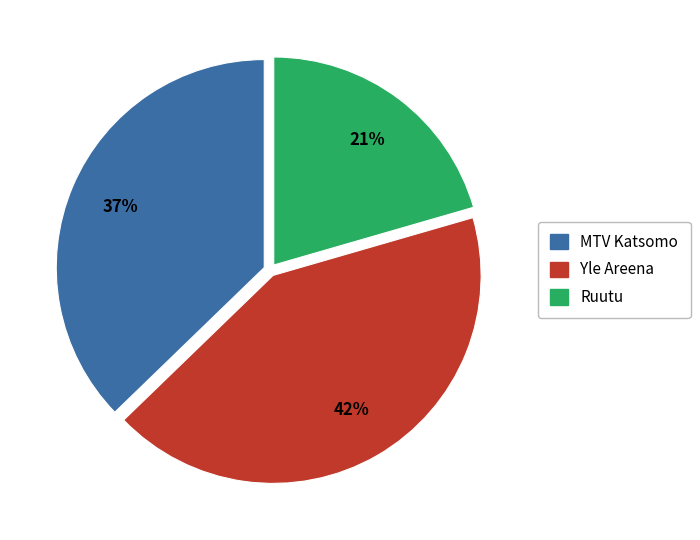

How many segments does this pie chart have?

3